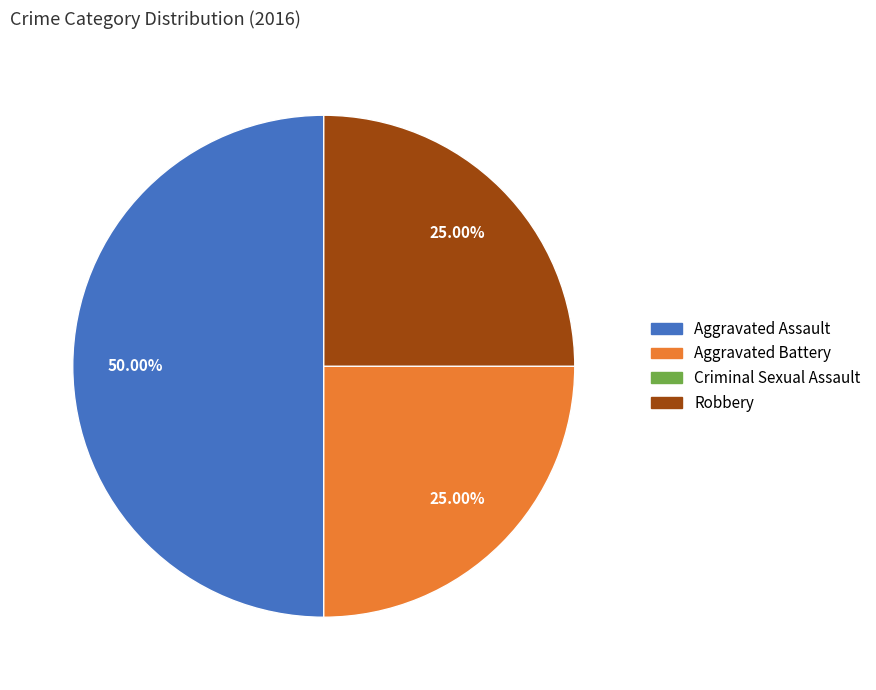

Which category has the biggest portion of the pie?

Aggravated Assault